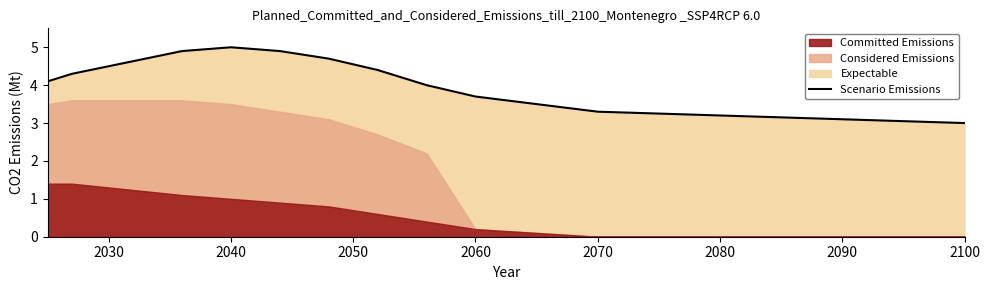

What is the average value?

4.1